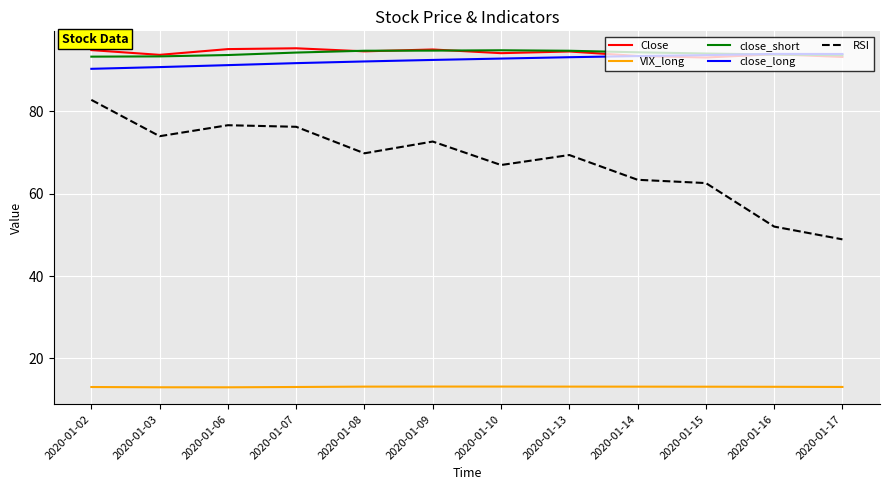

What is the maximum value for close_short?

94.9